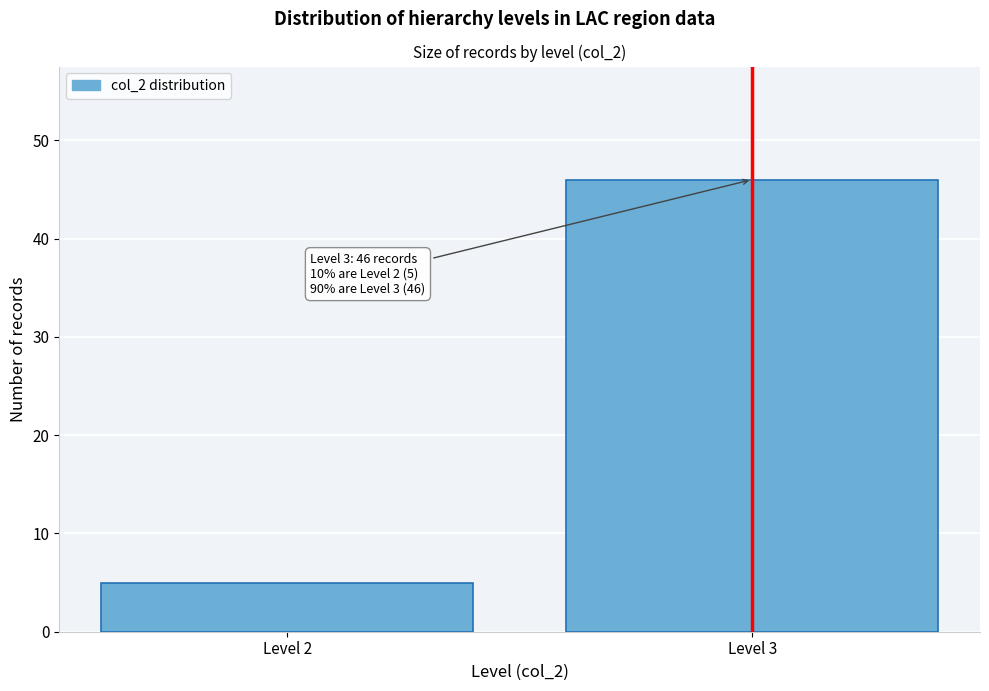

Reading left to right, transcribe all the data shown in this chart.

5	46